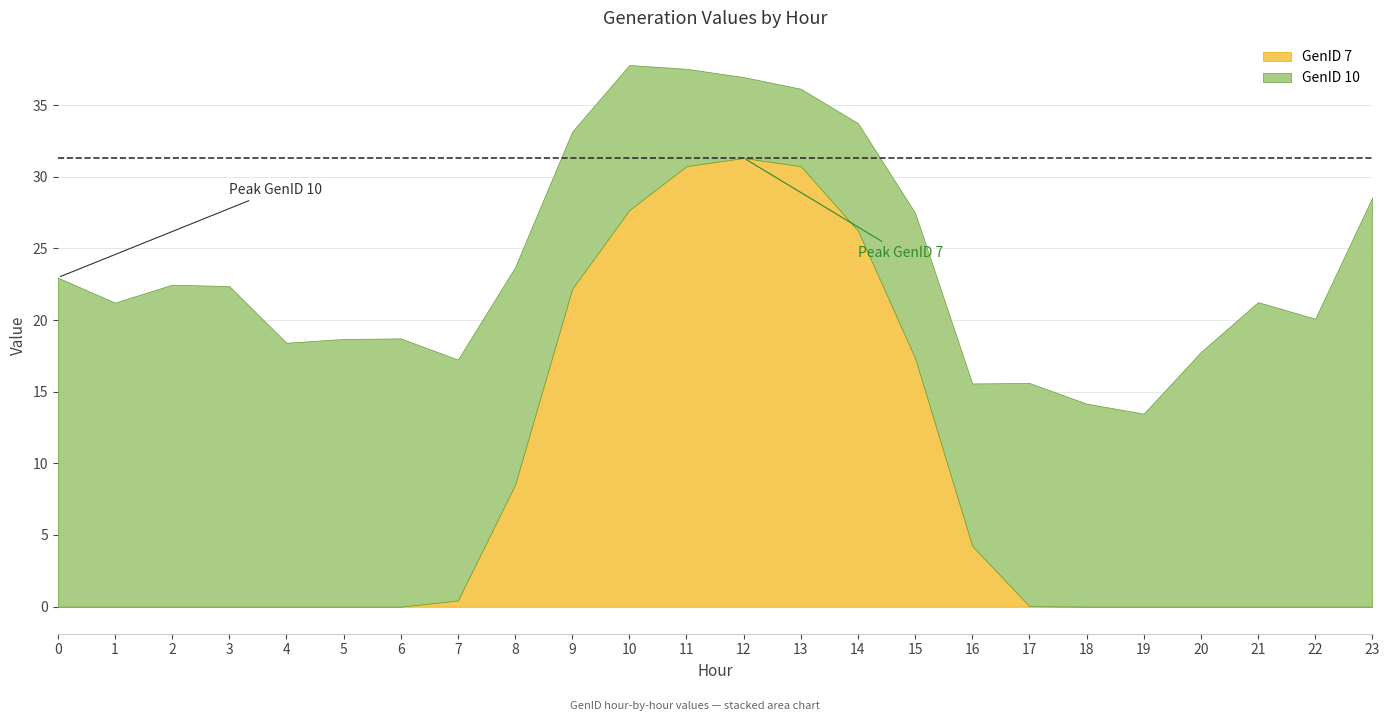

Between which two adjacent categories do GenID 10 and GenID 7 first intersect?

8 and 9